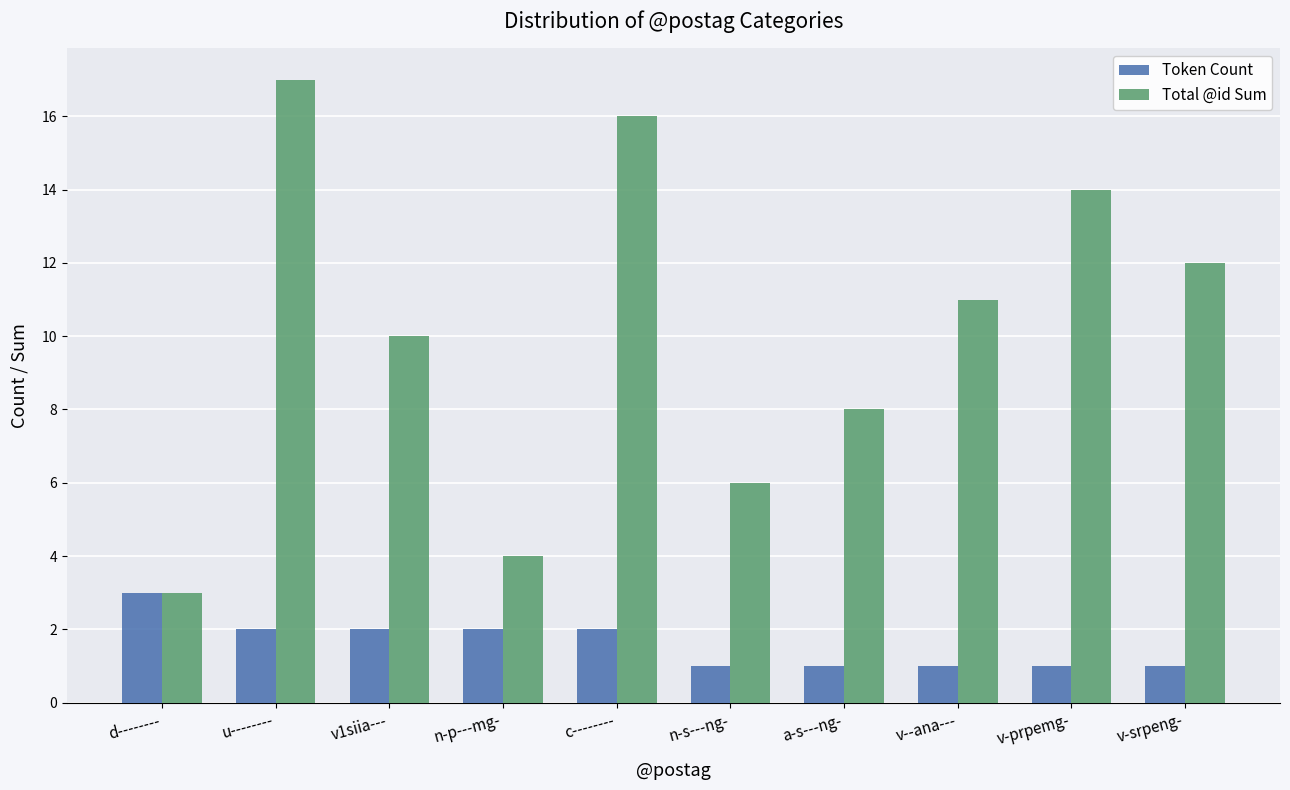

Reading left to right, extract all data points from this chart.

Token Count: 3	2	2	2	2	1	1	1	1	1
Total @id Sum: 3	17	10	4	16	6	8	11	14	12